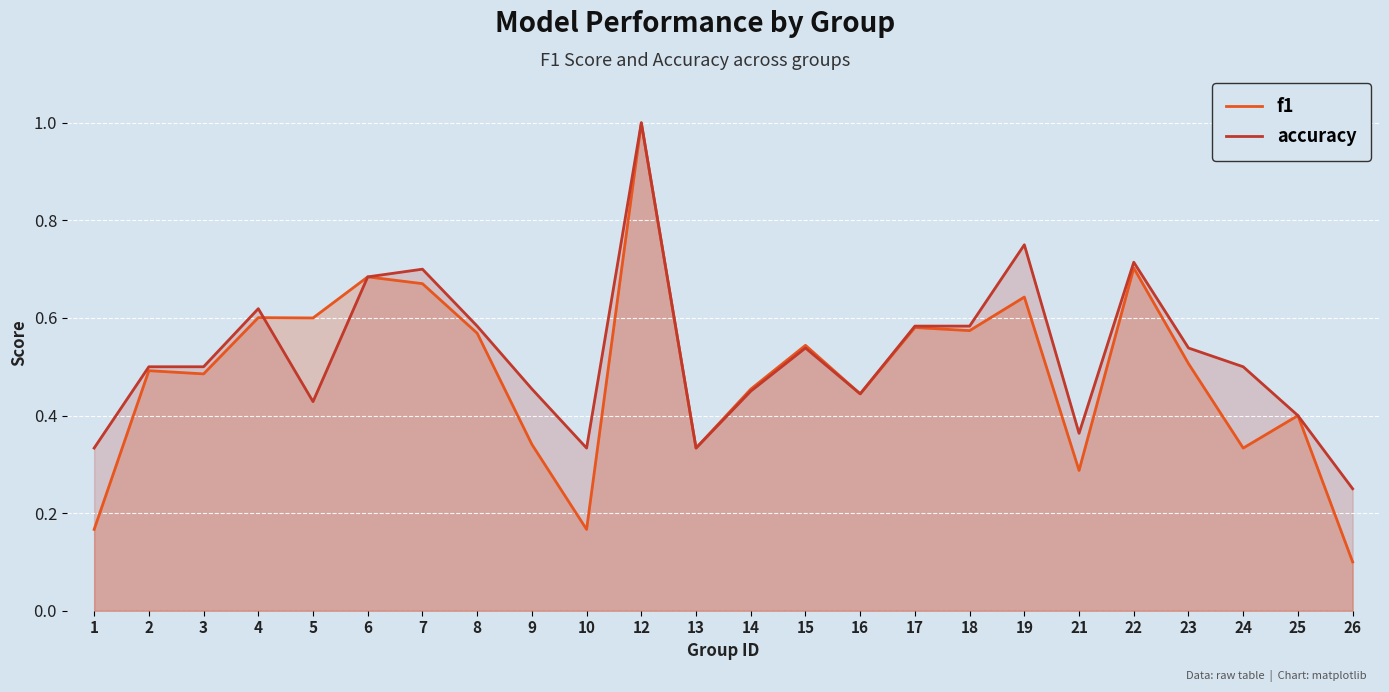

What is the minimum value shown in the chart?

0.1